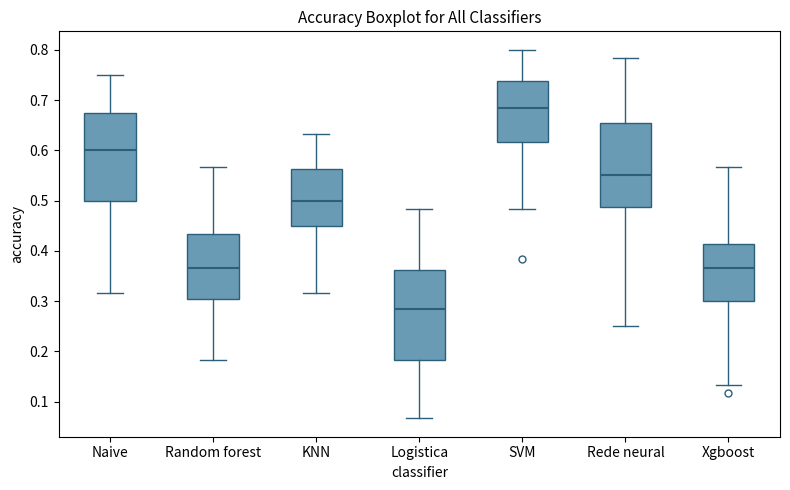

Reading left to right, read every box against the y-axis: the position of its median line, the range the box covers, and the ends of its whiskers. The values are not printed on the chart, so give them approximately, as read against the axis.

Naive: median 0.60, box 0.50 to 0.68, whiskers 0.32 to 0.75
Random forest: median 0.37, box 0.30 to 0.43, whiskers 0.18 to 0.57
KNN: median 0.50, box 0.45 to 0.56, whiskers 0.32 to 0.63
Logistica: median 0.28, box 0.18 to 0.36, whiskers 0.07 to 0.48
SVM: median 0.68, box 0.62 to 0.74, whiskers 0.48 to 0.80
Rede neural: median 0.55, box 0.49 to 0.65, whiskers 0.25 to 0.78
Xgboost: median 0.37, box 0.30 to 0.41, whiskers 0.13 to 0.57